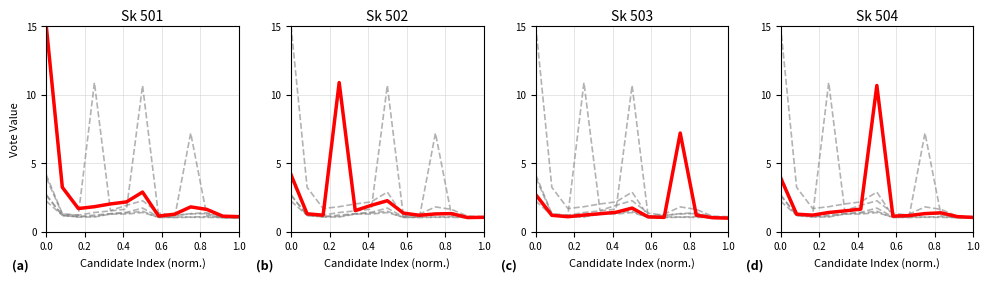

What is the minimum value shown in the chart?

1.0